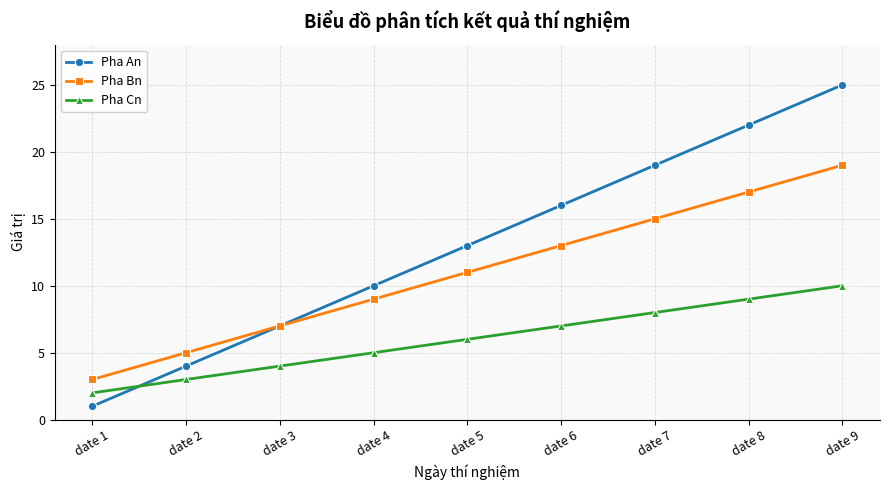

What is the greatest value displayed?

25